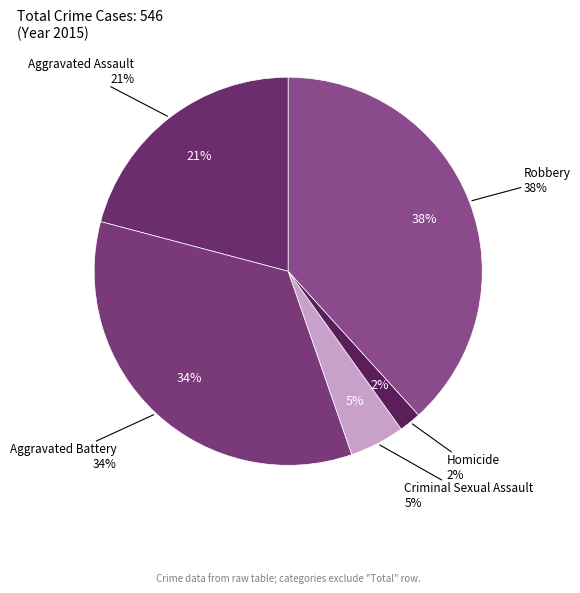

To the nearest percent, what is the difference between the Criminal Sexual Assault and Aggravated Assault slice percentages?

16%